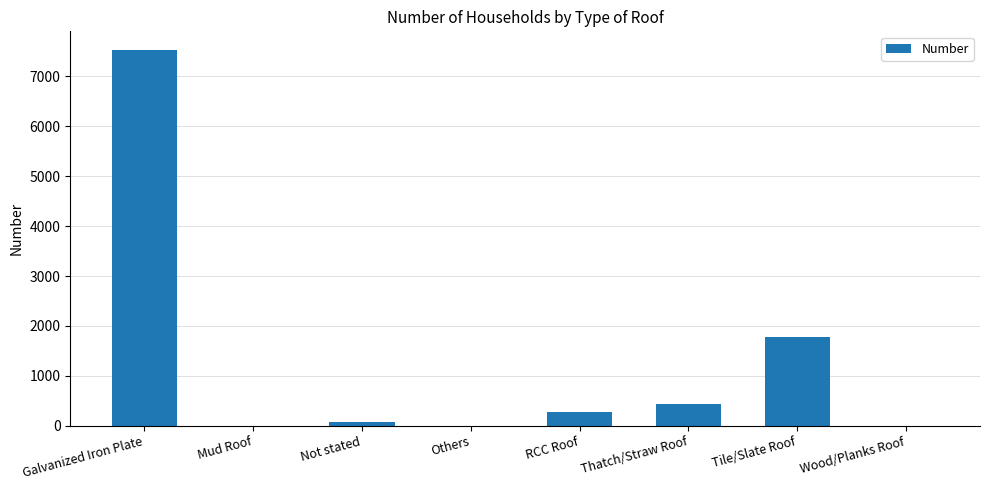

Which label corresponds to the largest value in the chart?

Galvanized Iron Plate